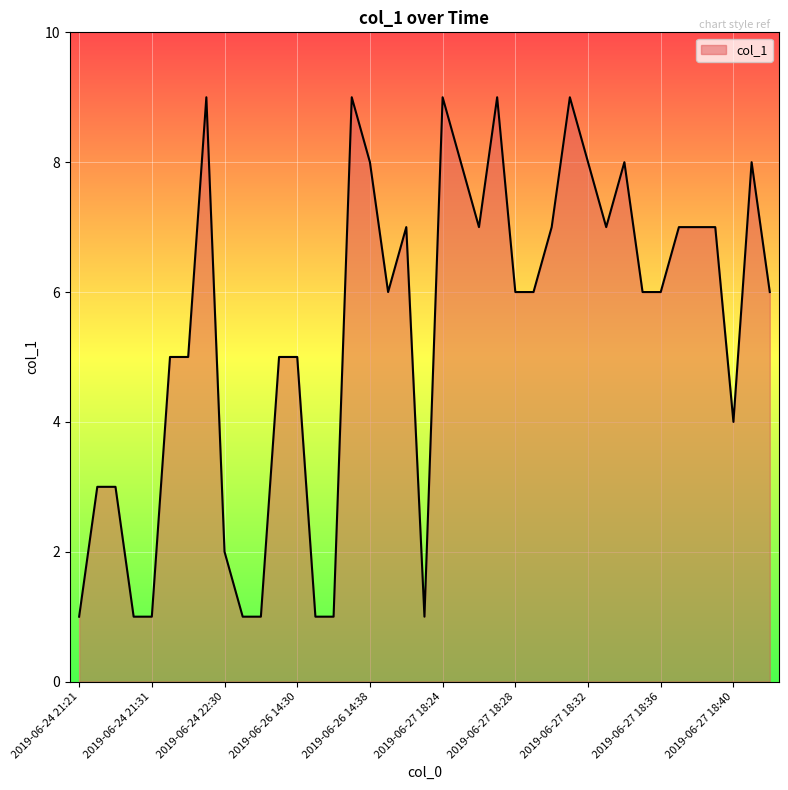

What is the maximum value shown in the chart?

9